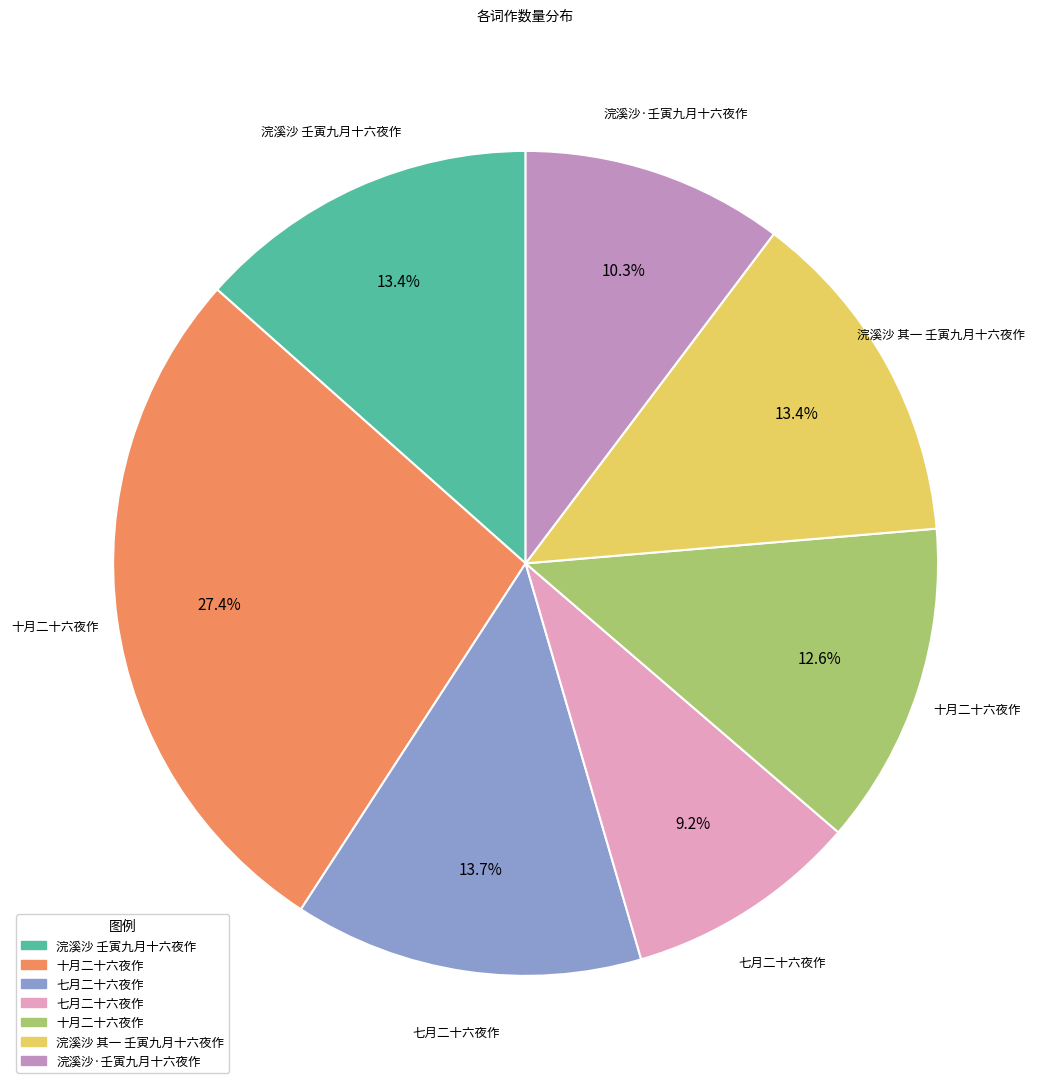

Is there any slice that represents more than half of the pie?

No